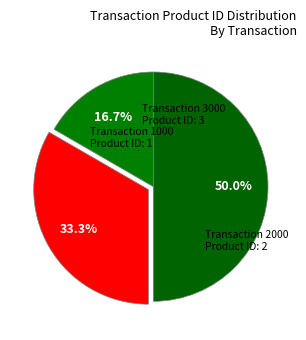

How many segments does this pie chart have?

3